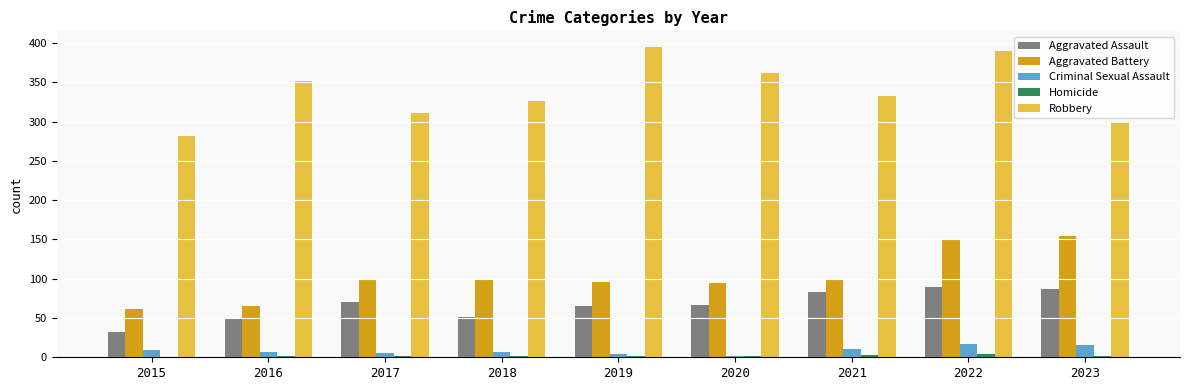

The Robbery series shows 508 at 2017. True or false?

False